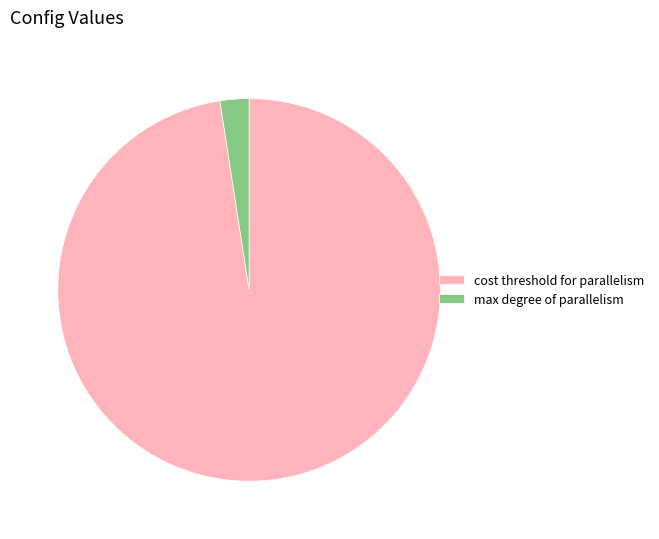

Which slice is the smallest?

max degree of parallelism